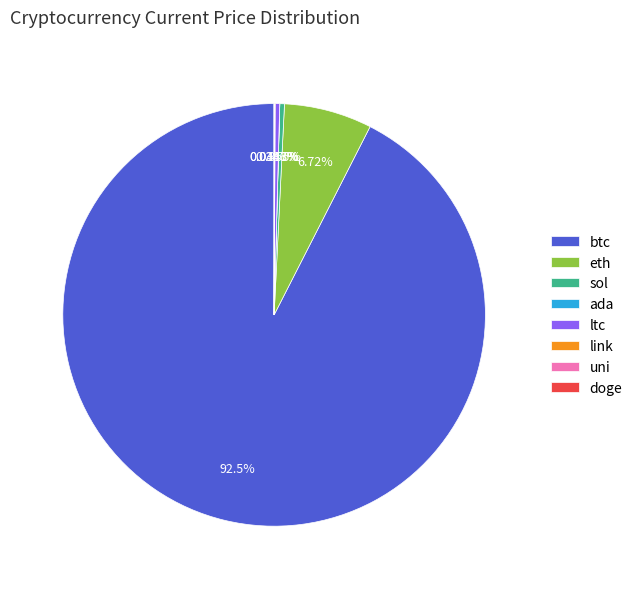

Is btc the majority of the pie?

Yes